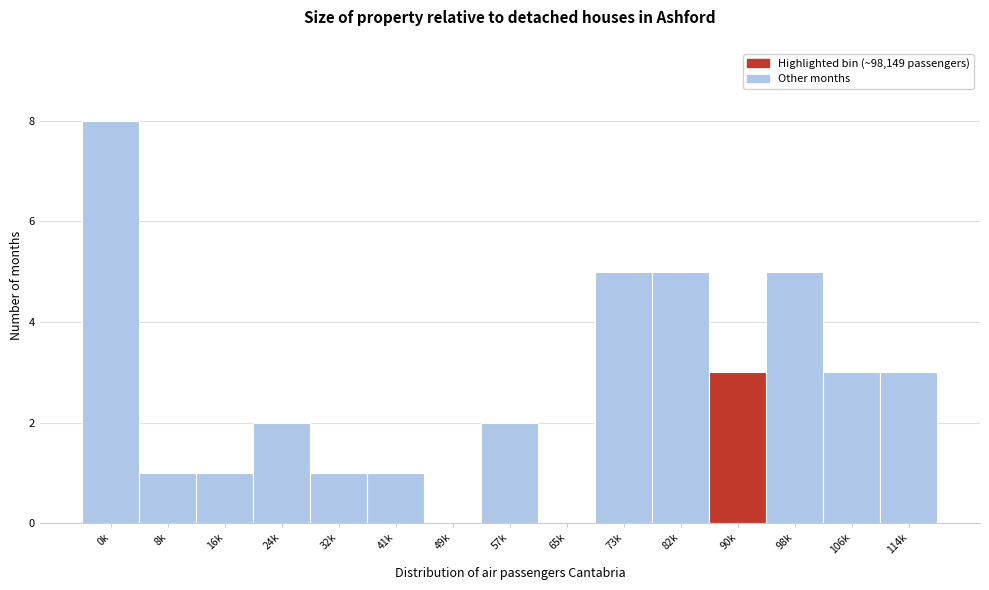

Reading right to left, transcribe all the data shown in this chart.

114k=3	106k=3	98k=5	90k=3	82k=5	73k=5	65k=0	57k=2	49k=0	41k=1	32k=1	24k=2	16k=1	8k=1	0k=8